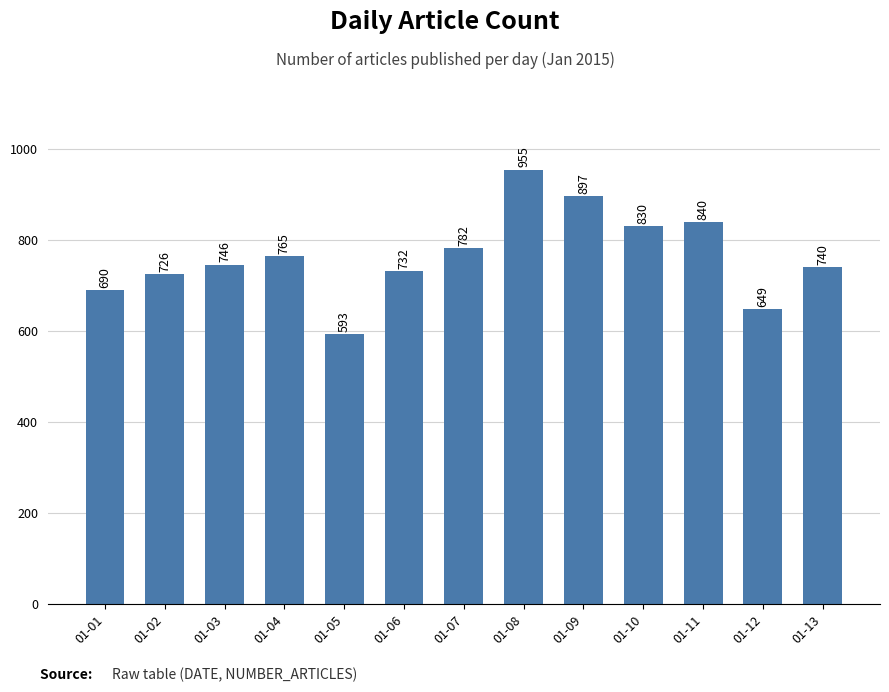

Is it true that the value at 01-10 is 1454?

False